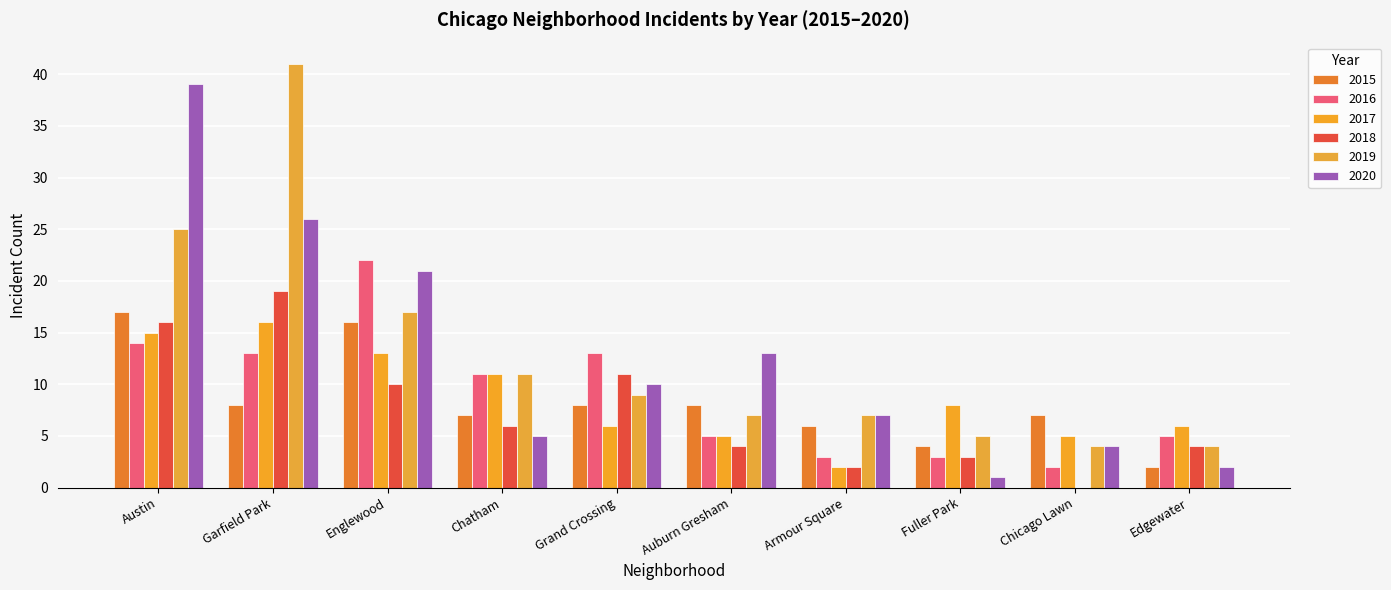

How many data points does each series have?

10